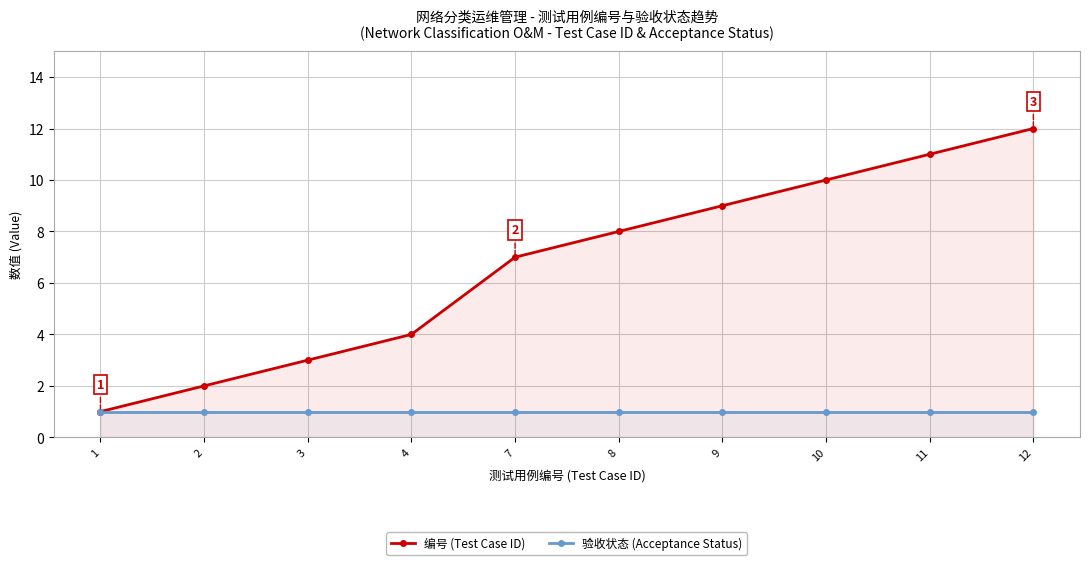

The value of 验收状态 (Acceptance Status) at 10 is 1. True or false?

True